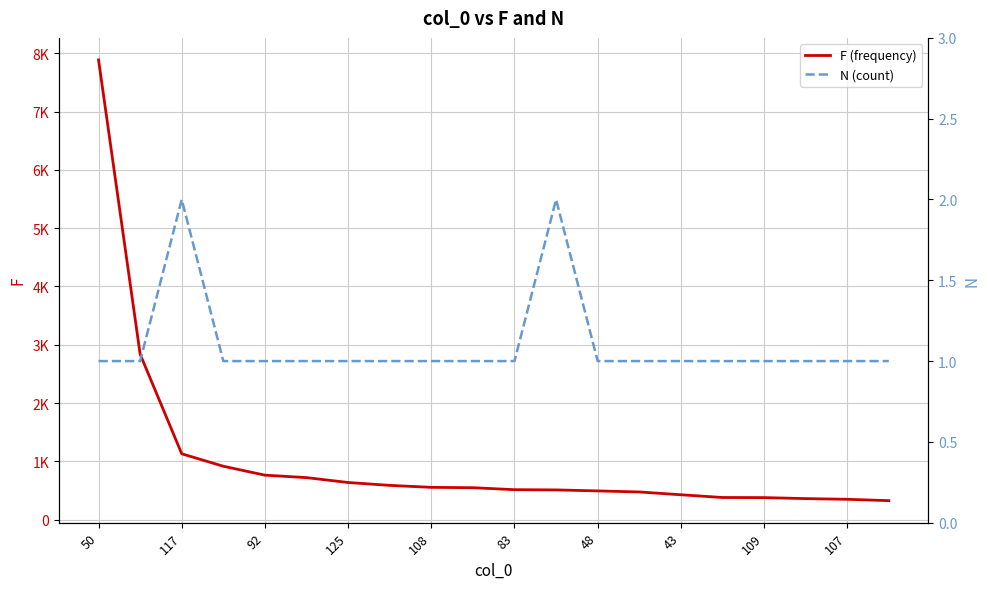

True or false: N (count) and F (frequency) intersect in this chart.

False